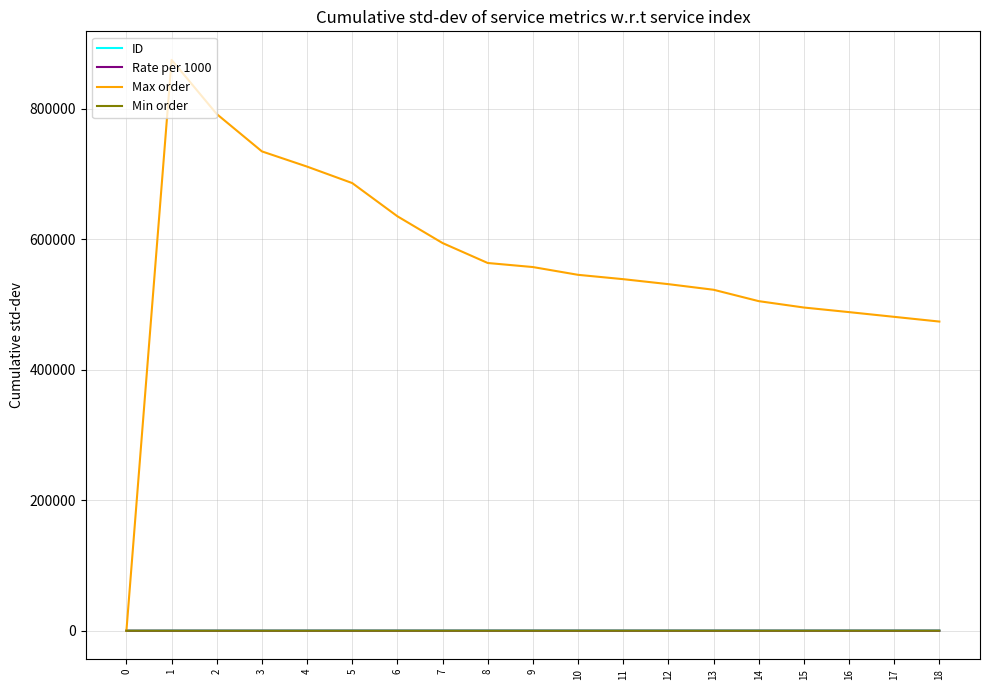

The value of Min order at 4 is 0.0. True or false?

True